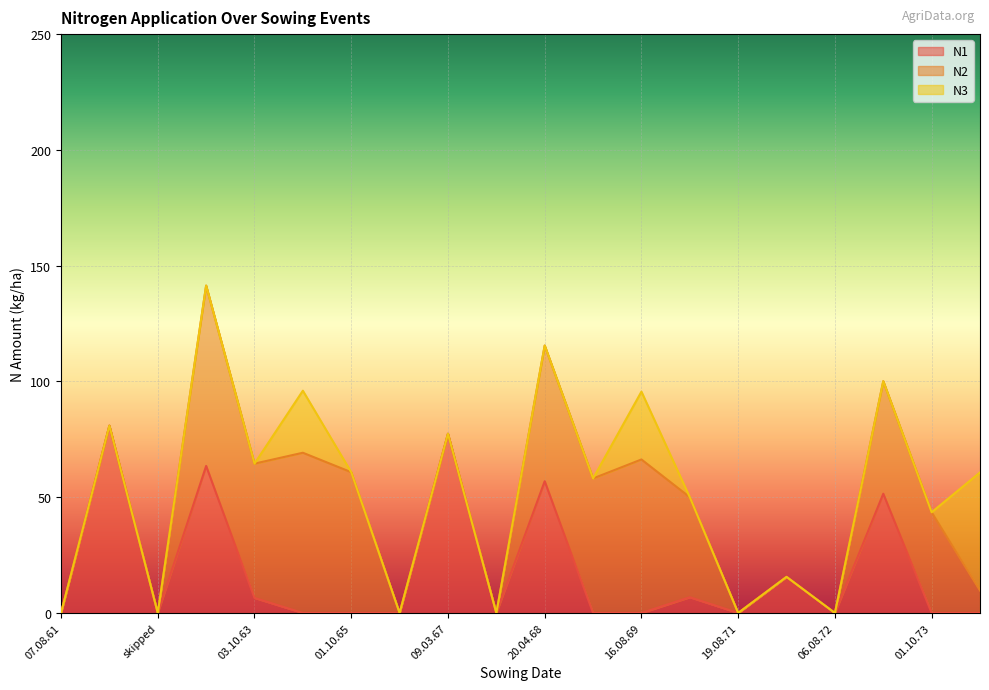

What is the label of the 20th point from the right?

07.08.61